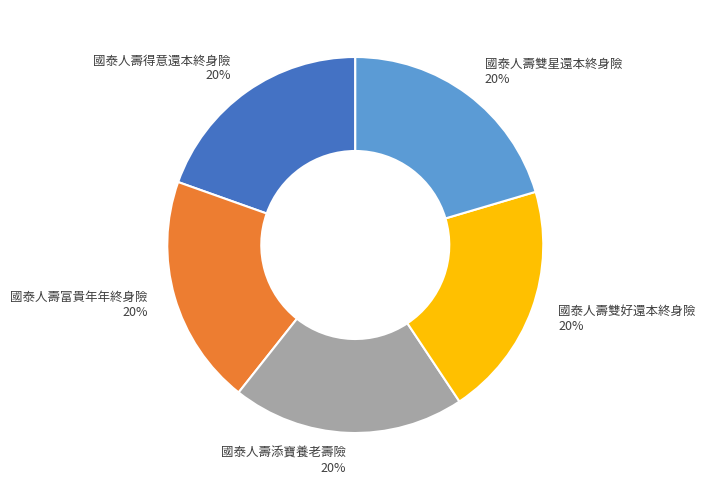

Count the number of slices in the pie.

5